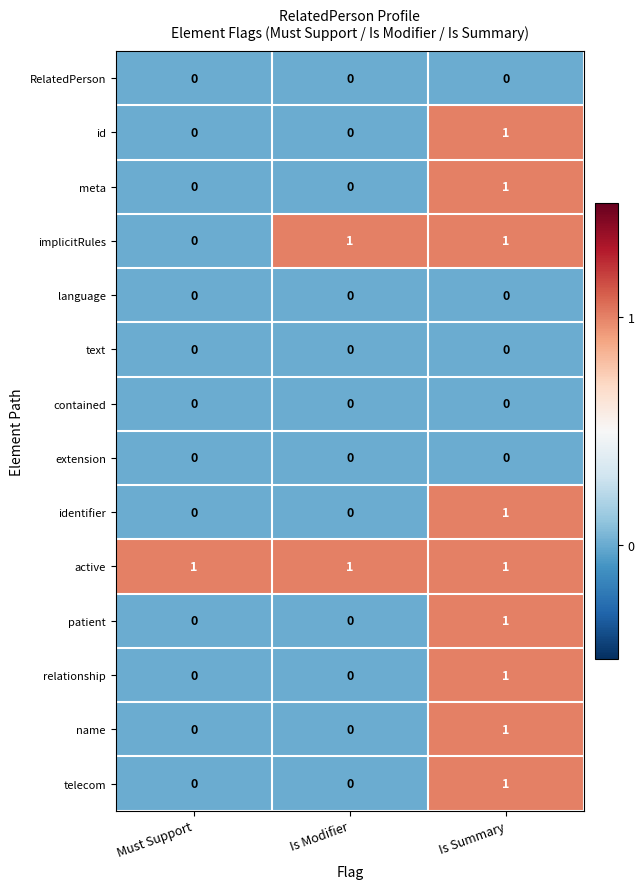

Which category has the lowest value in the implicitRules series?

Must Support